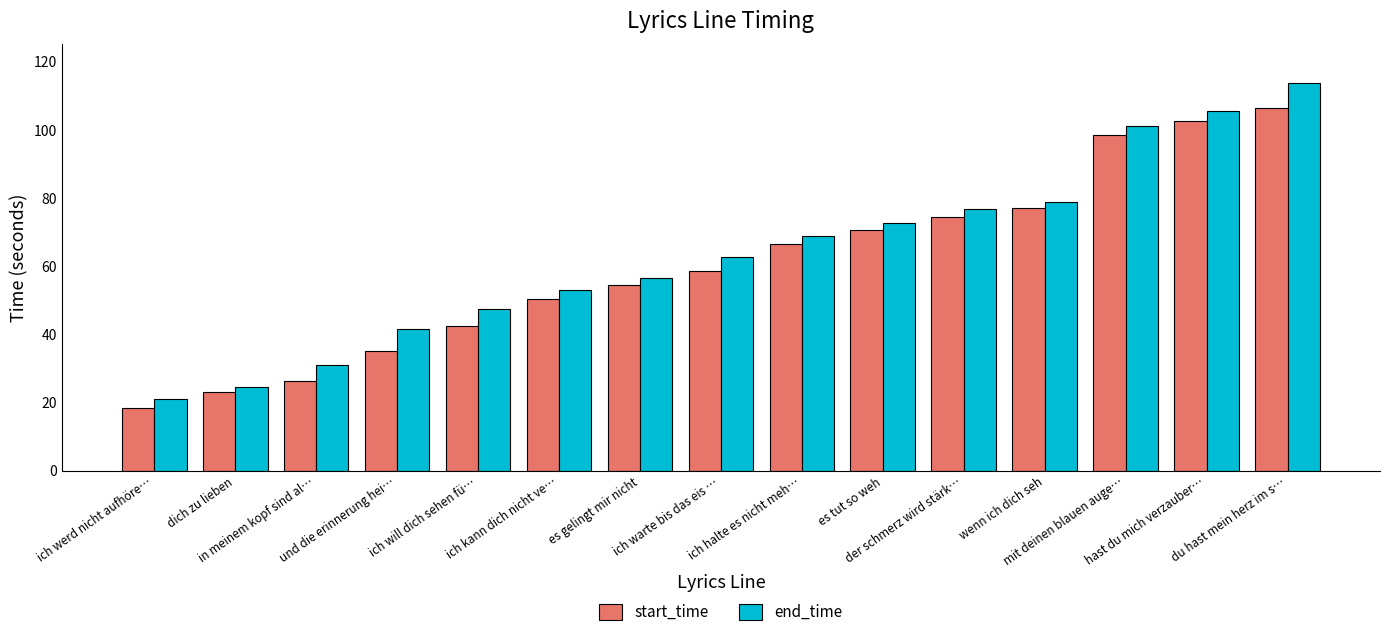

How many groups of bars are there?

15